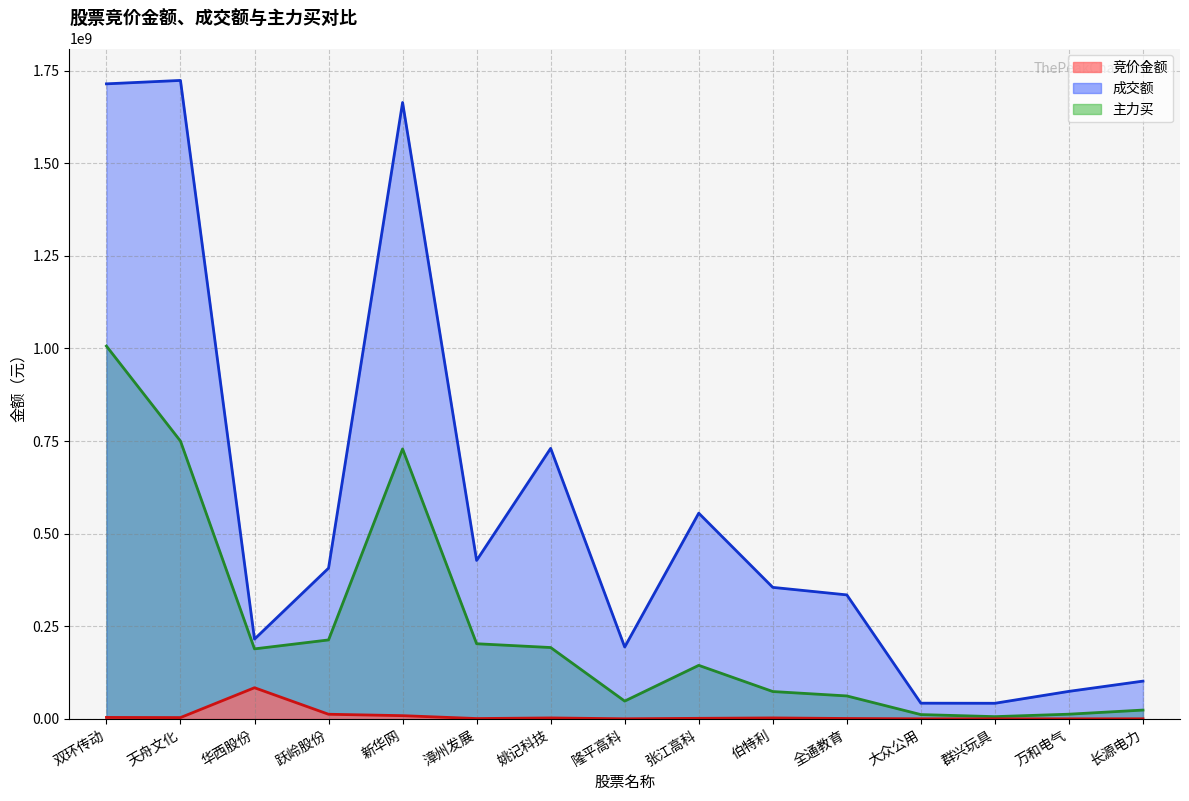

What value does the 竞价金额 series have at 隆平高科, to the nearest 50?

197450